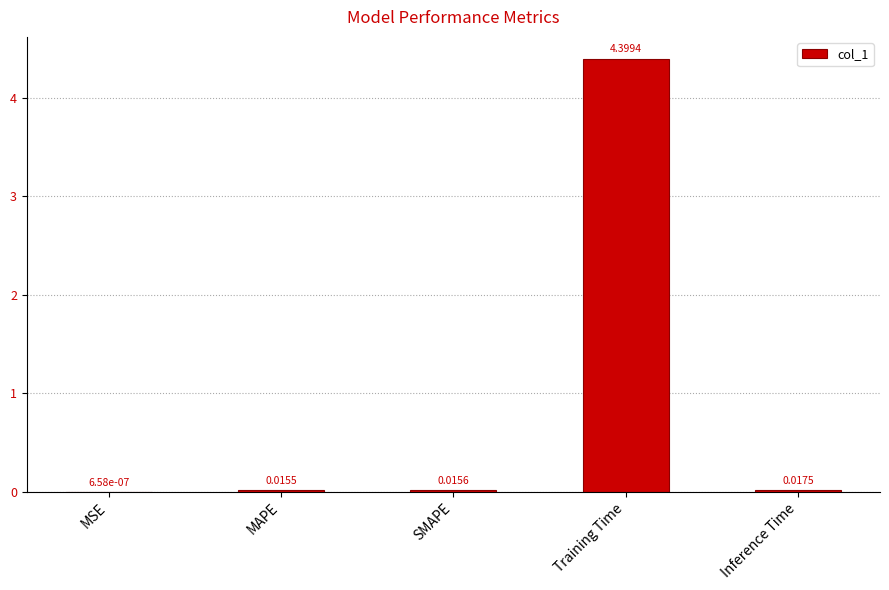

Which has a higher value, MSE or MAPE?

MAPE